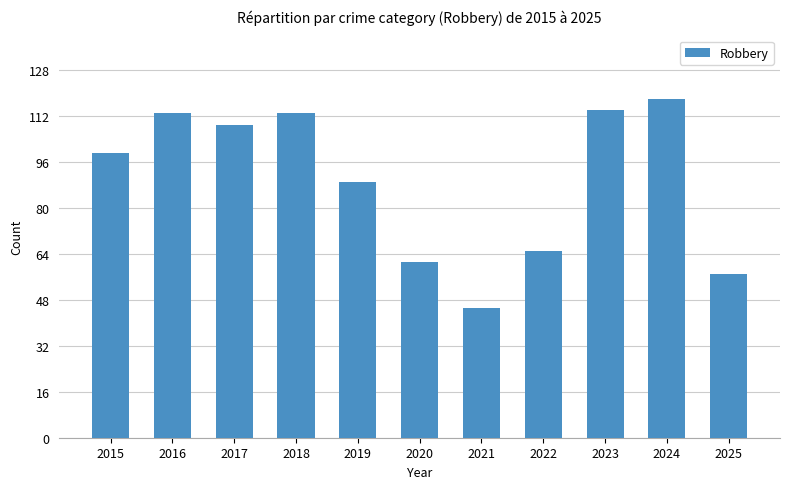

What is the average value?

89